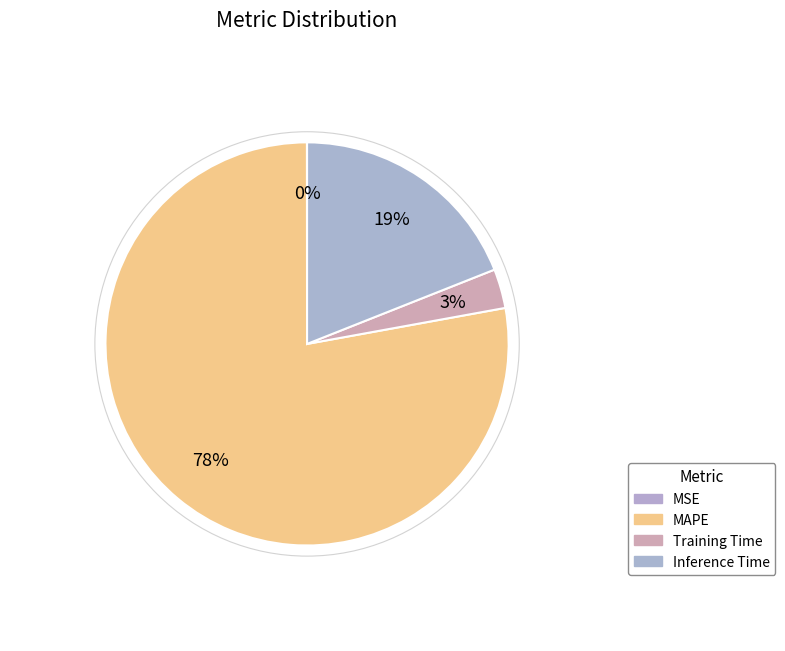

What is the largest slice in the pie chart?

MAPE